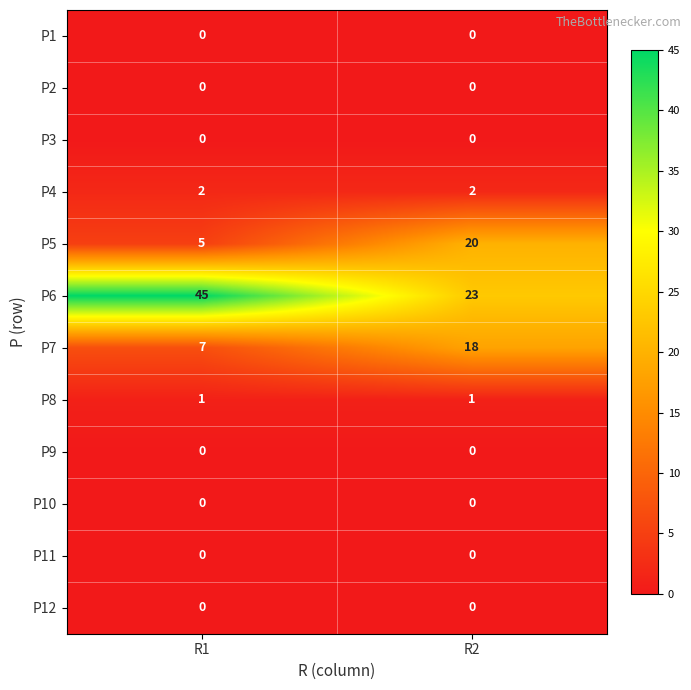

The value of P9 at R1 is 0. True or false?

True